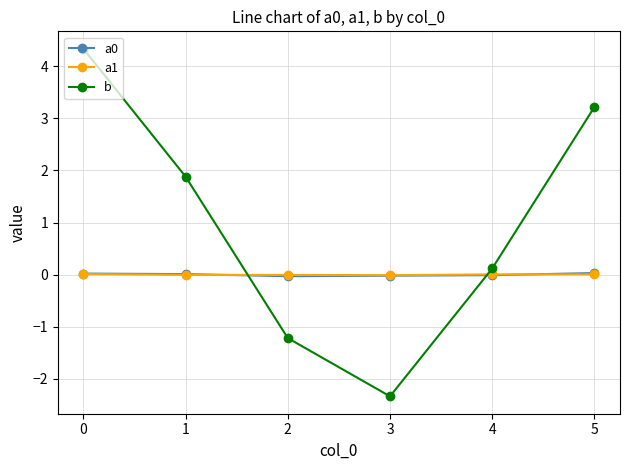

Between 4 and 5, which series saw the biggest shift?

b